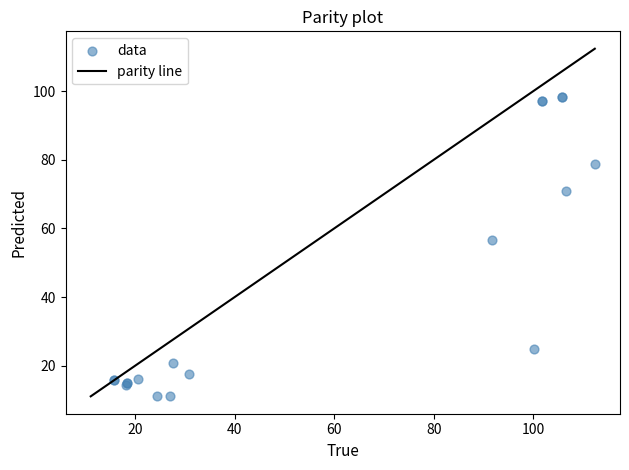

What Y value in the scatter plot is closest to 54?

56.7